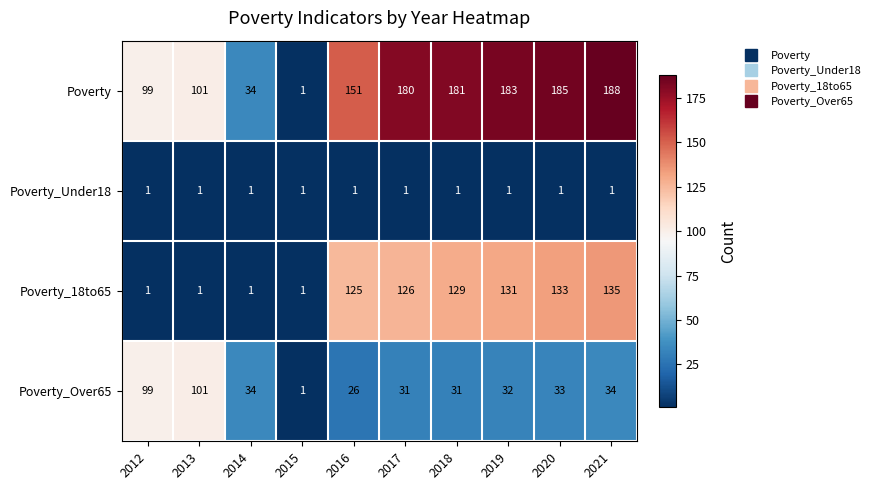

What is the total value across all series at 2013?

204